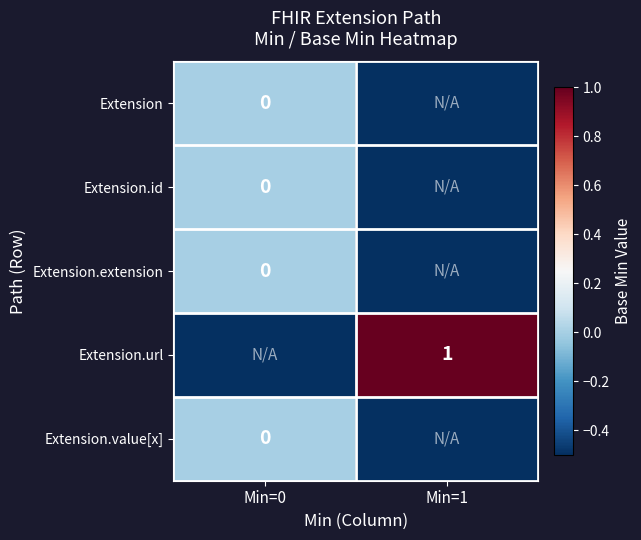

Between Min=0 and Min=1, which is larger?

Min=0